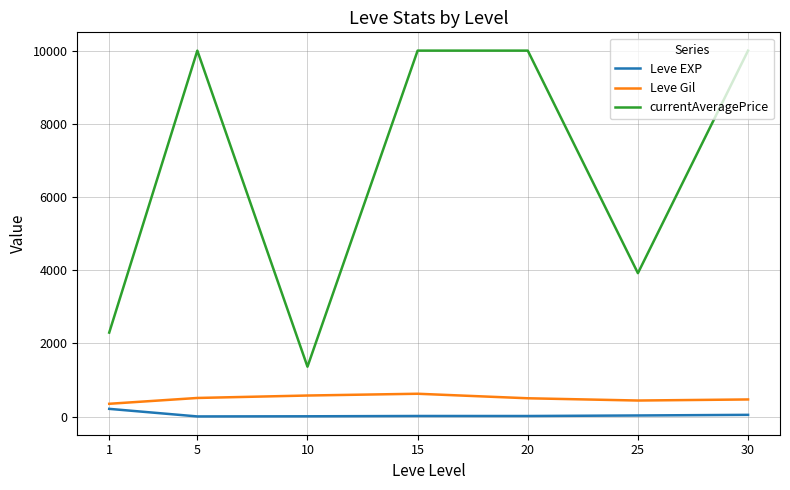

At 1, list the series in order from largest to smallest.

currentAveragePrice, Leve Gil, Leve EXP